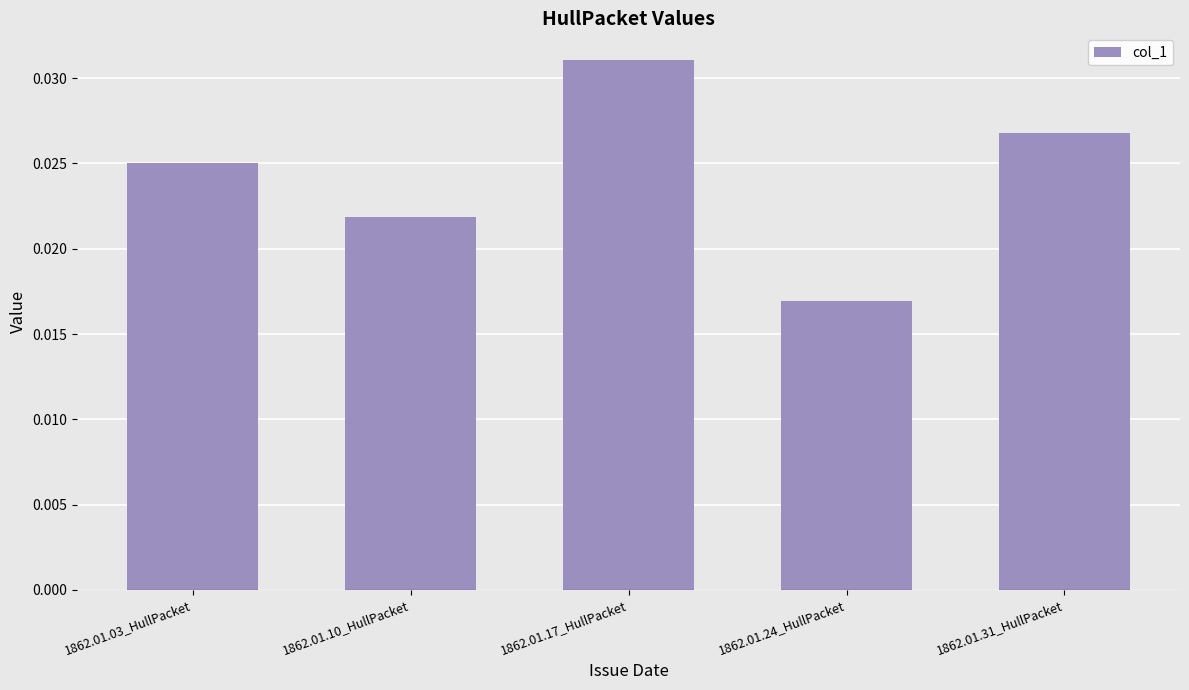

Rank the categories by value from lowest to highest.

1862.01.24_HullPacket, 1862.01.10_HullPacket, 1862.01.03_HullPacket, 1862.01.31_HullPacket, 1862.01.17_HullPacket